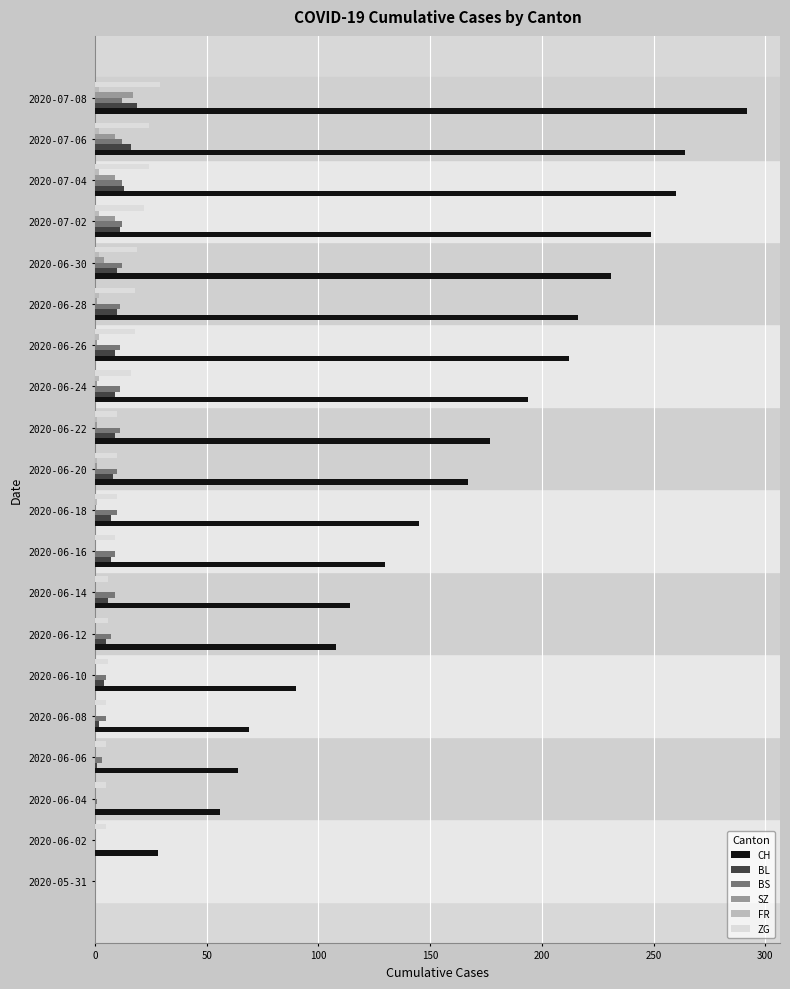

Is it true that CH equals 63 at 2020-06-24?

False